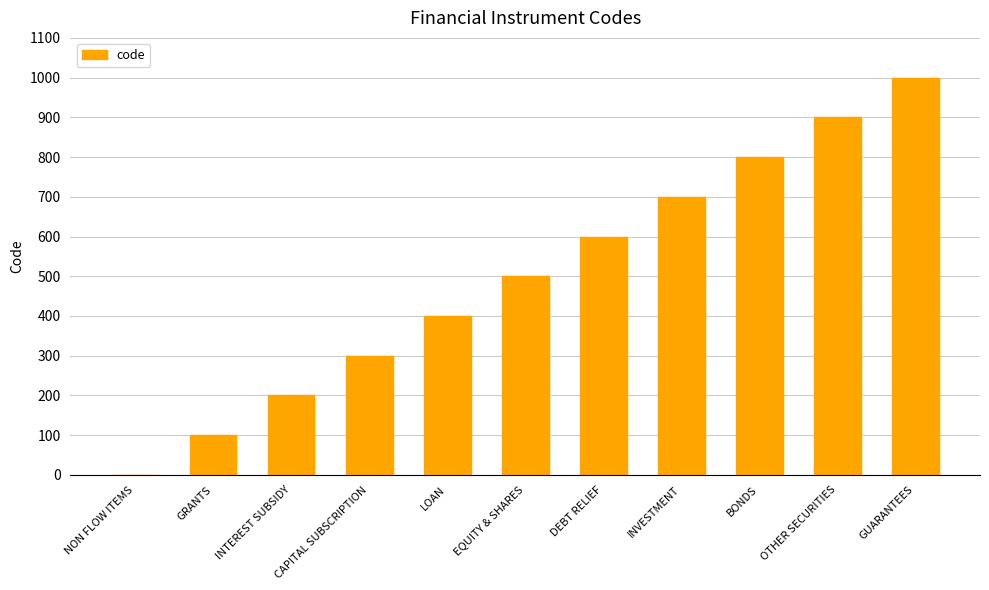

At which category does the chart reach its peak across all series?

GUARANTEES